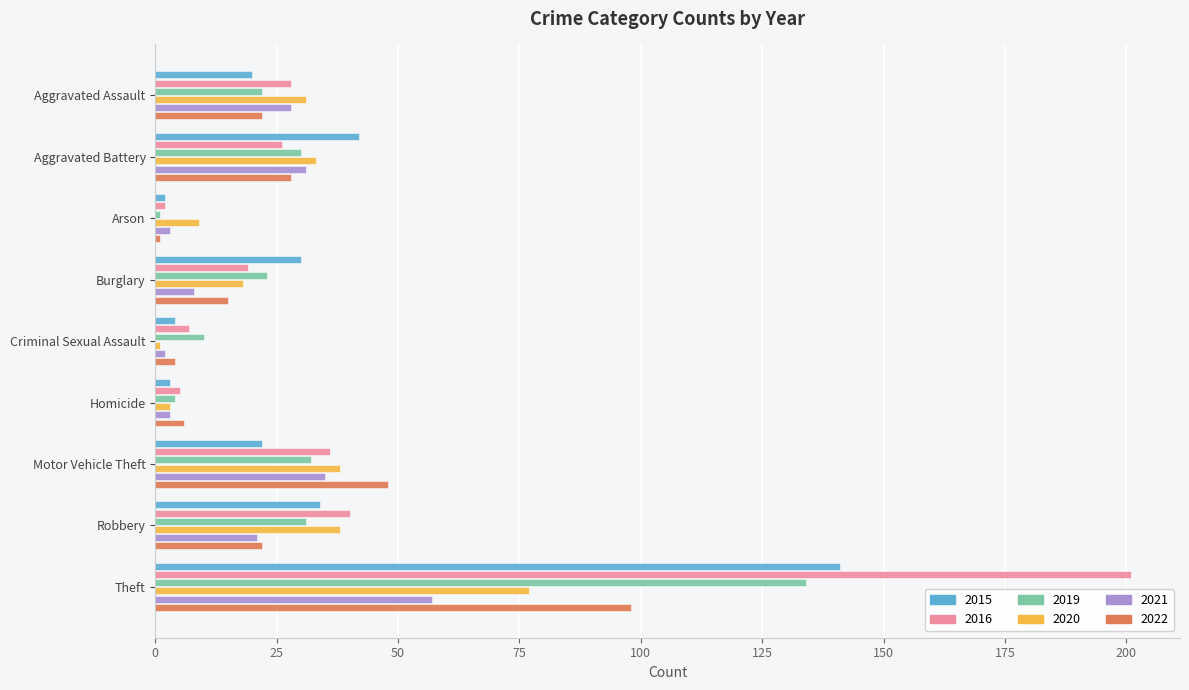

What is the difference between the second highest and minimum values in the 2019 series?

31